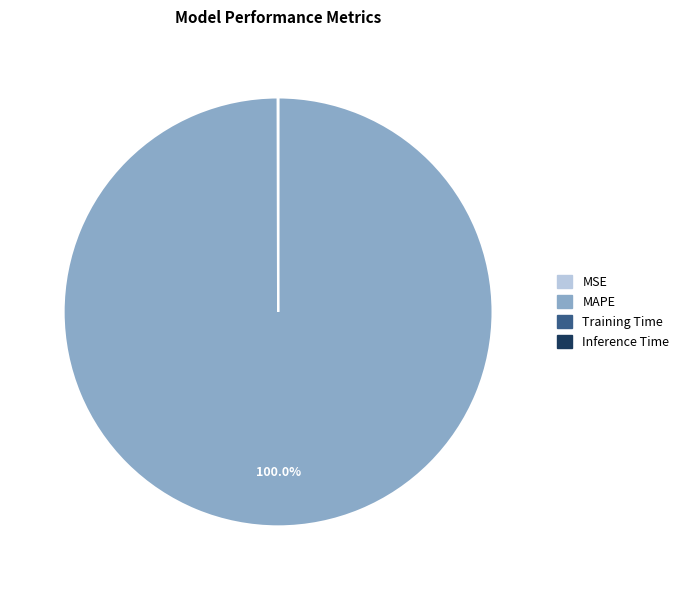

Which slice is the largest?

MAPE